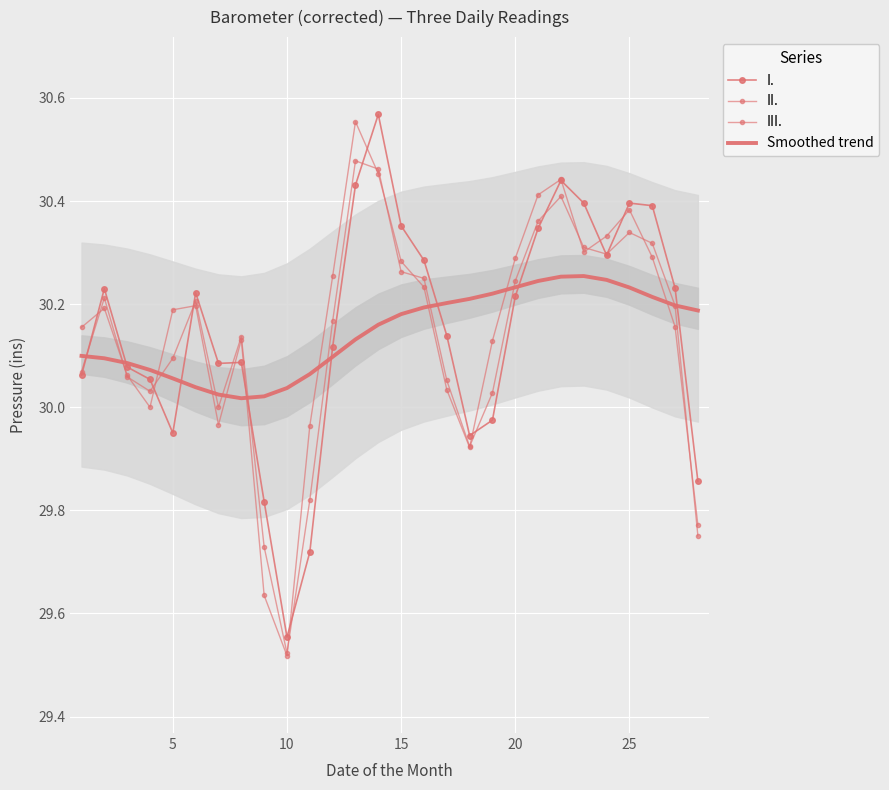

What is the smallest value displayed?

29.5